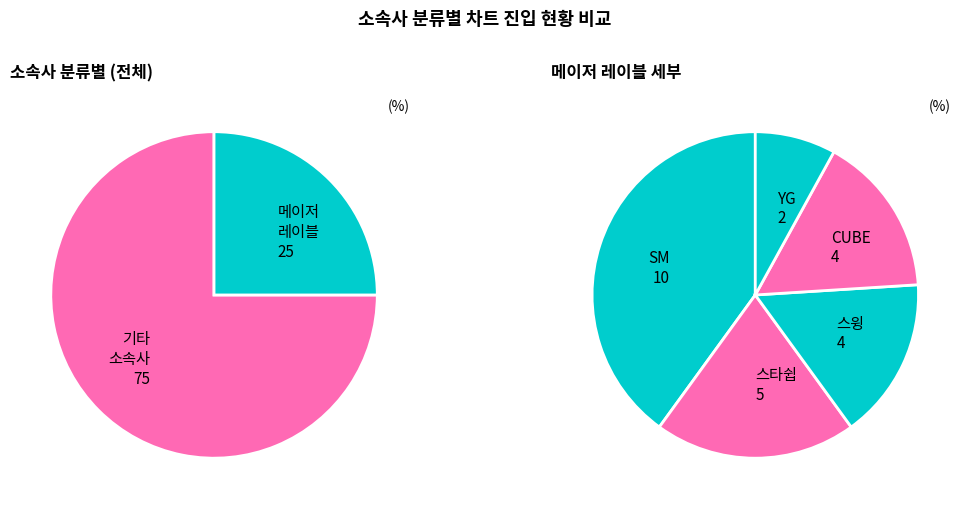

Is the sum of SM and YG greater than half?

No